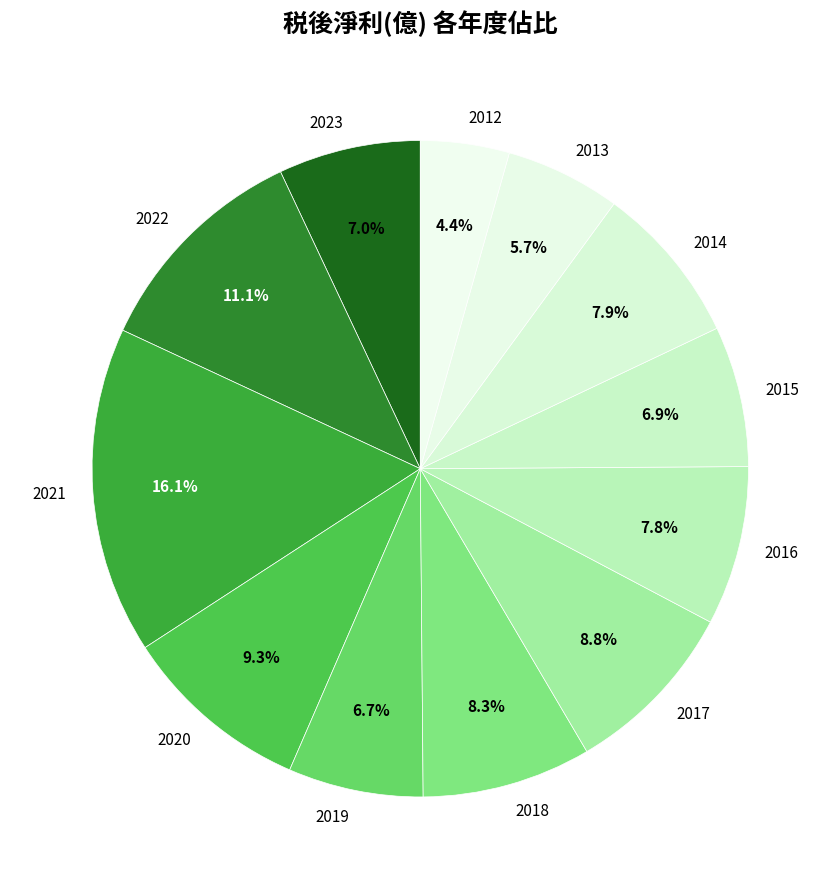

What is the largest slice in the pie chart?

2021